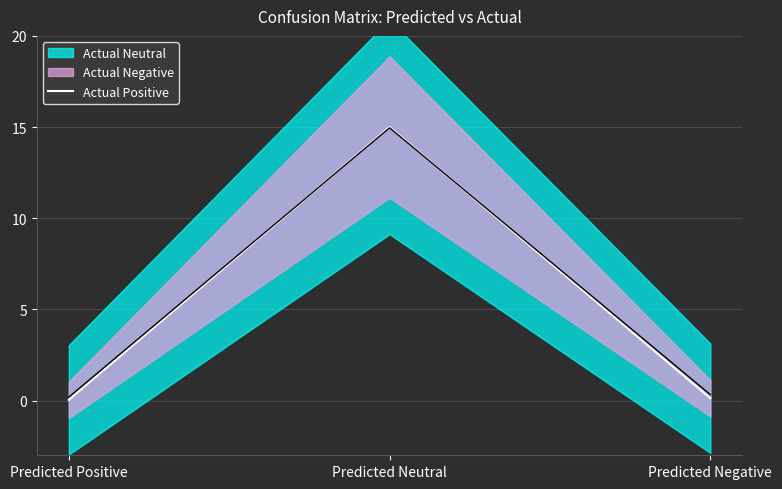

List the labels in order of value, largest first.

Predicted Neutral, Predicted Negative, Predicted Positive